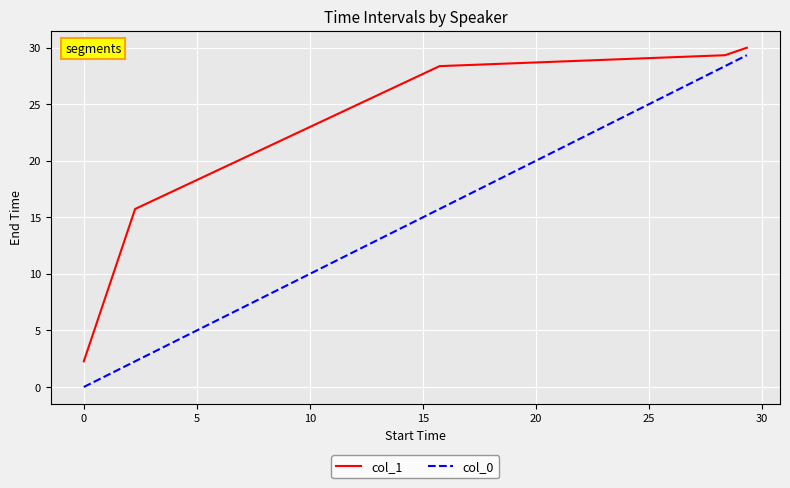

Which series has the largest range (max minus min)?

col_0